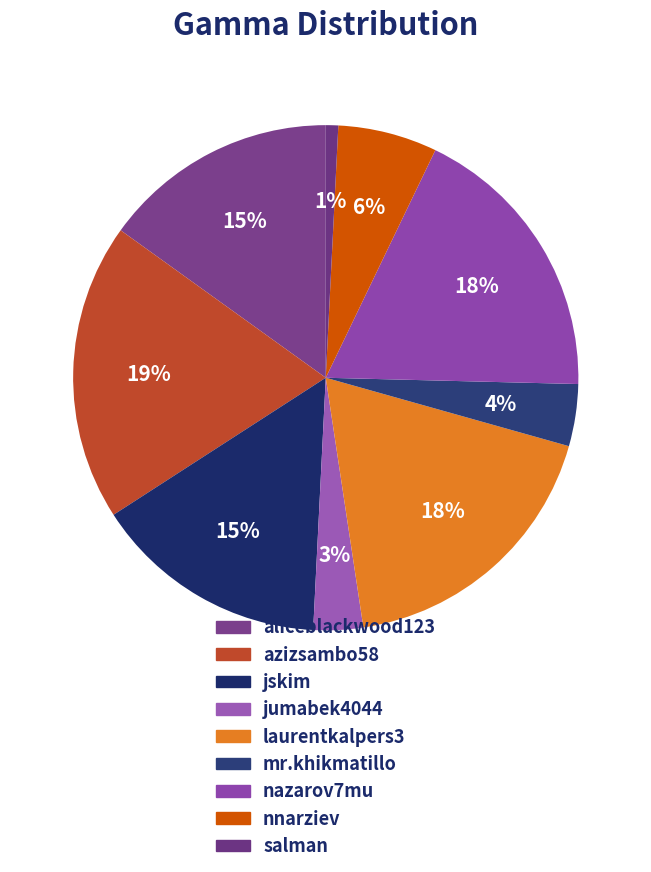

How many segments does this pie chart have?

9